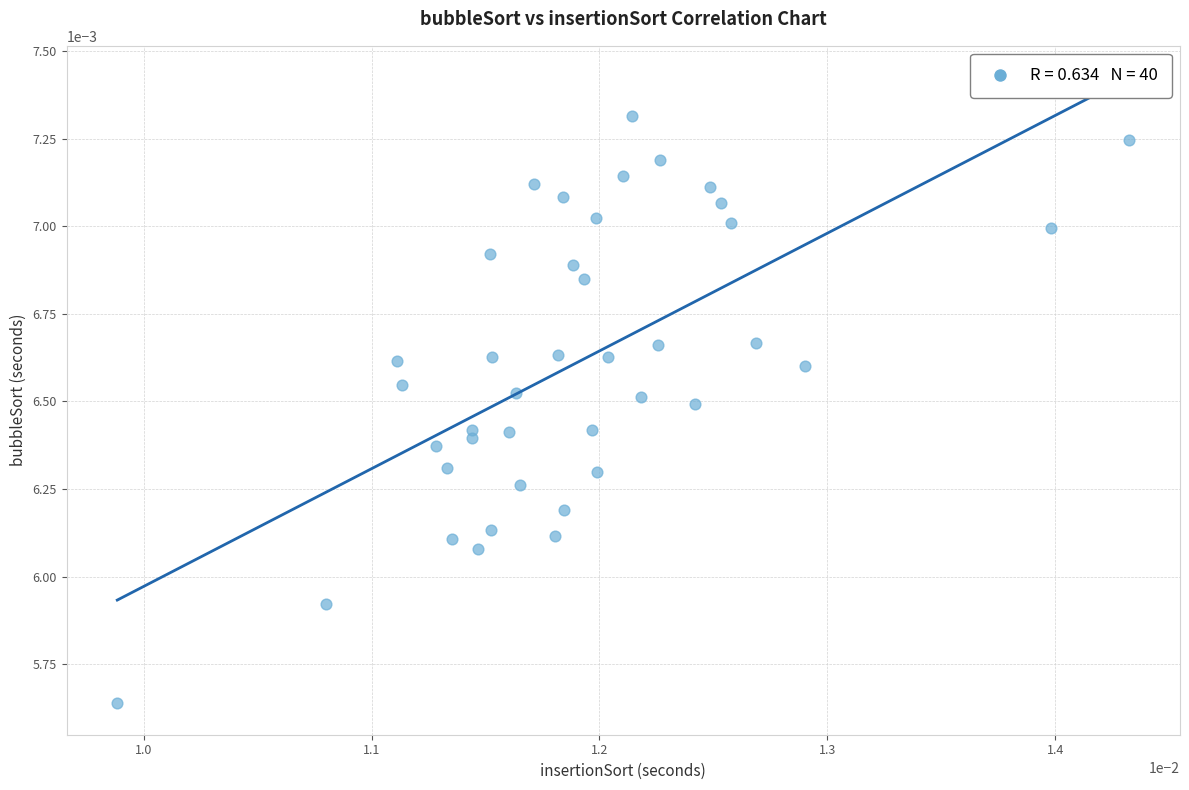

How many points are shown in the scatter plot?

40